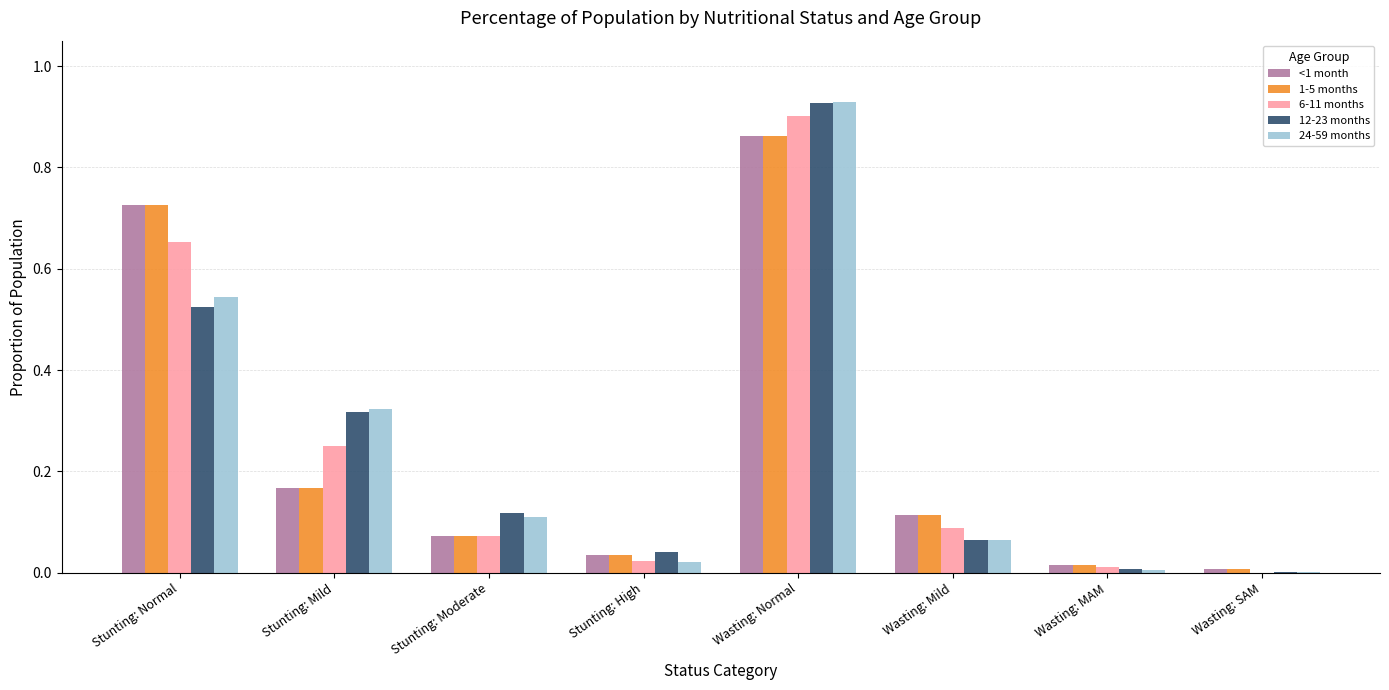

Is the value of 1-5 months at Stunting: Moderate greater than the value of 24-59 months at Wasting: MAM?

Yes